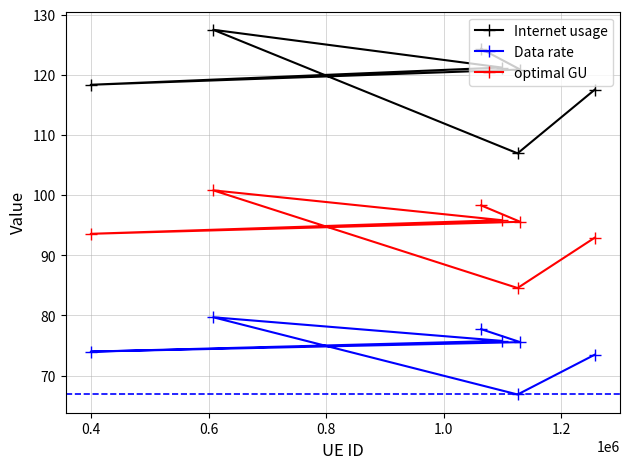

What is the value of the optimal GU point at the 5th from the left?

84.6